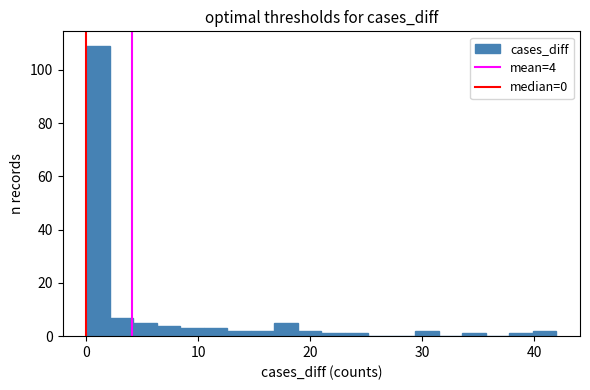

Read against the x-axis, roughly where is the centre of the tallest bar?

1